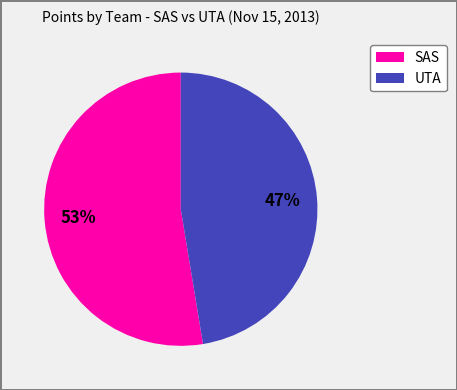

True or false: UTA accounts for 47% of the total.

True